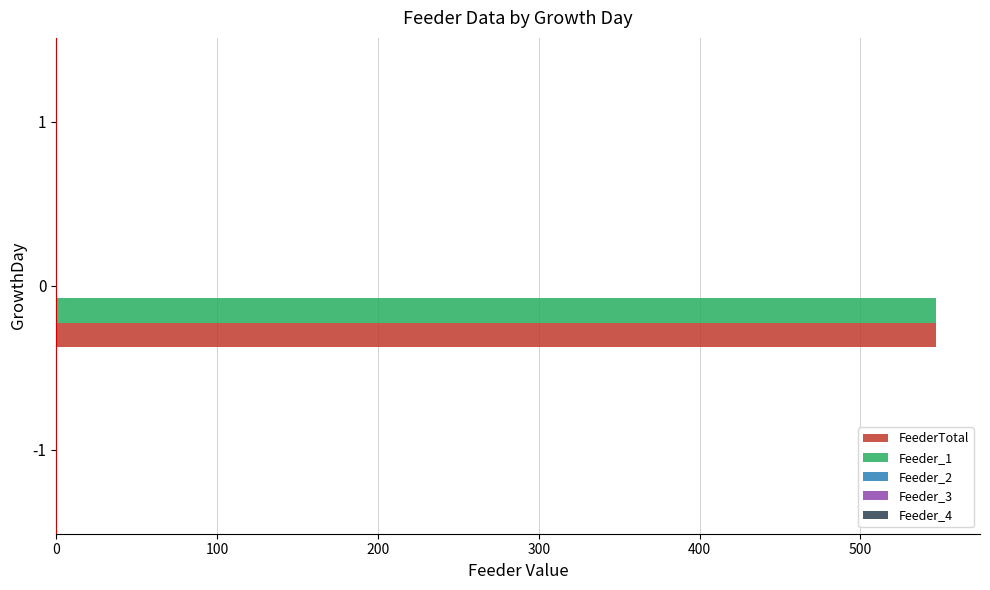

The value of FeederTotal at -1 is -356. True or false?

False